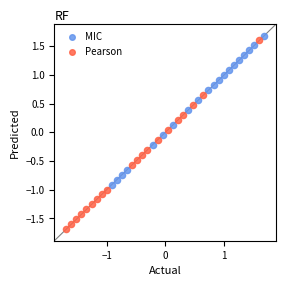

Which series contains the highest Y value?

MIC